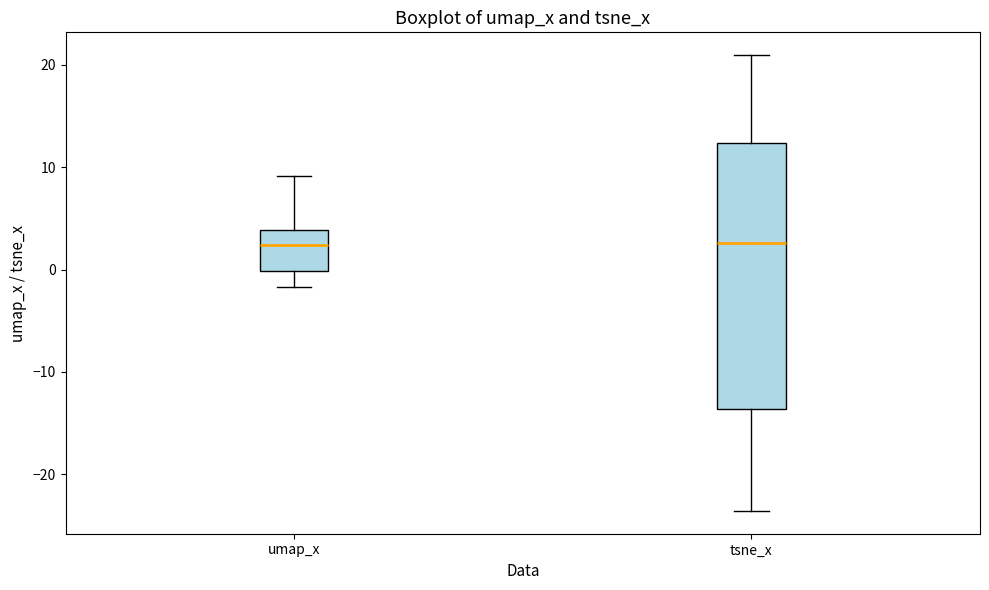

Reading left to right, transcribe this box plot: for each box, give where its median line is, the range the box spans, and where its two whiskers end, as read against the y-axis. The values are not printed on the chart, so give them approximately, as read against the axis.

umap_x: median 2, box 0 to 4, whiskers -2 to 9
tsne_x: median 3, box -14 to 12, whiskers -24 to 21